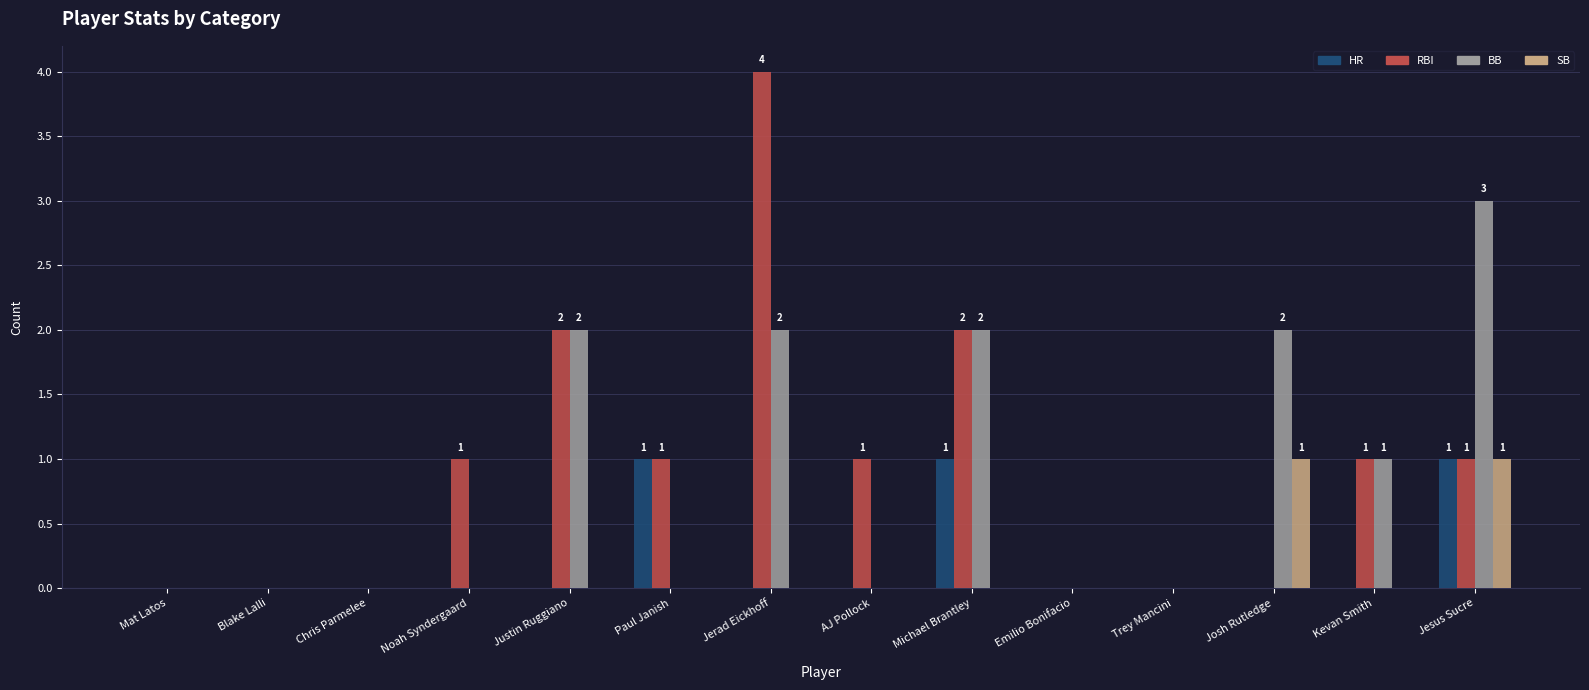

Are the bars horizontal?

No